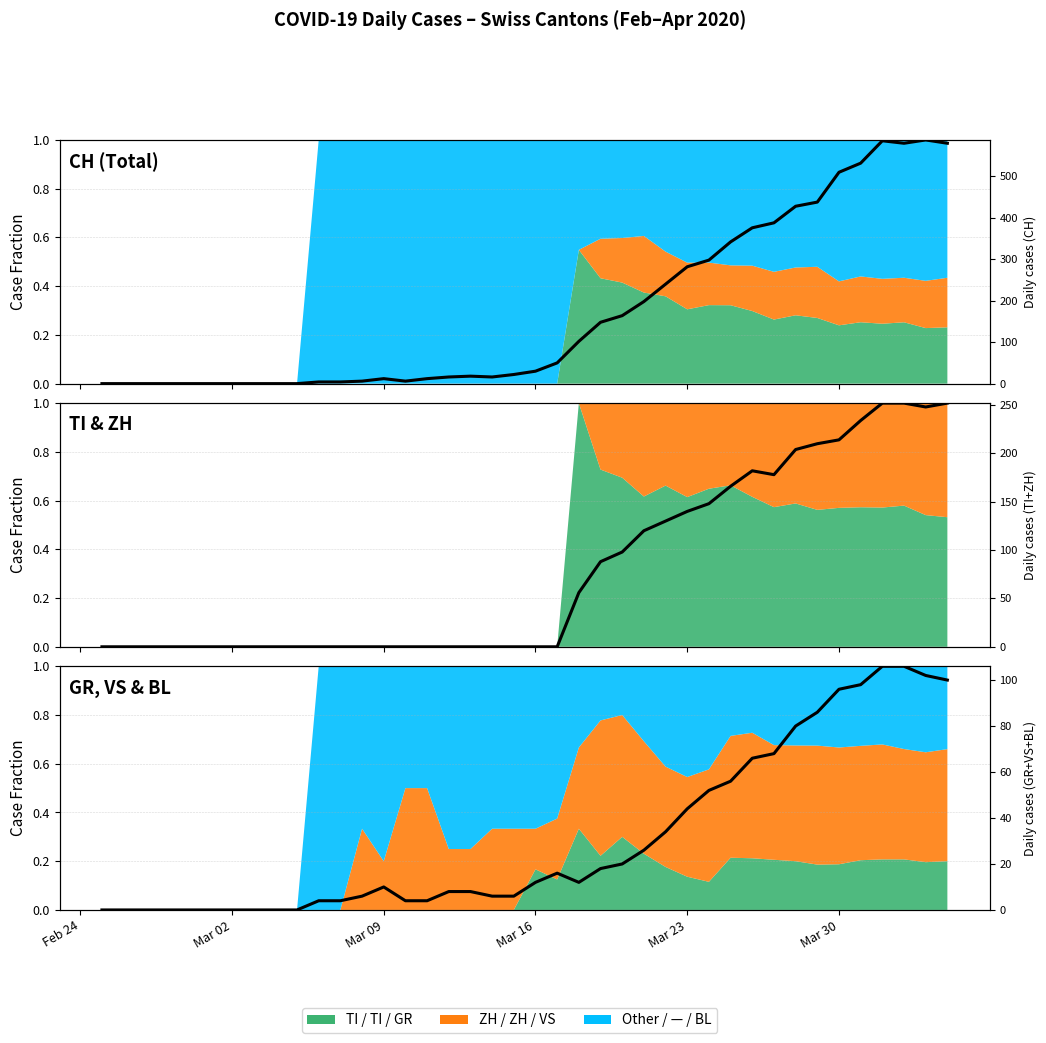

Does the chart display data point markers on the line(s)?

No